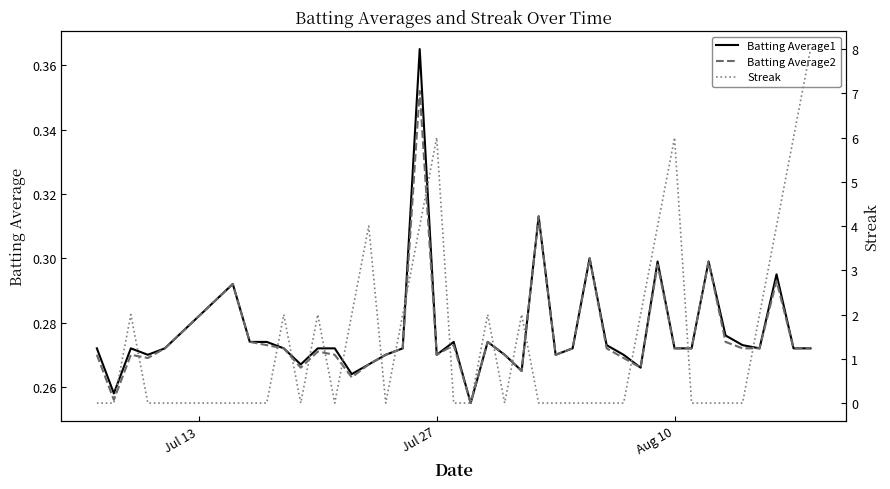

Which label corresponds to the smallest value in the chart?

Jul 13